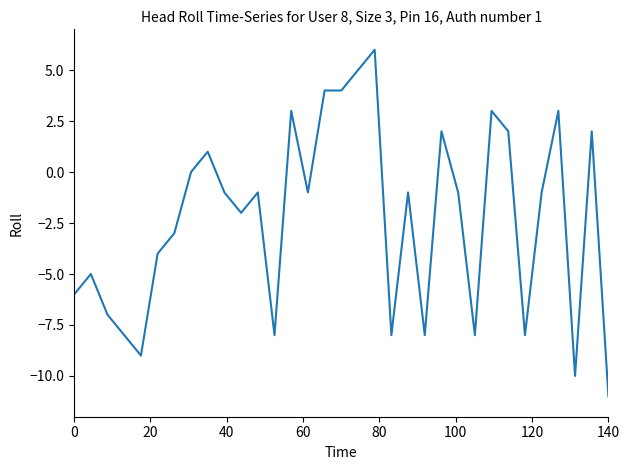

What is the difference between the second highest and minimum values?

16